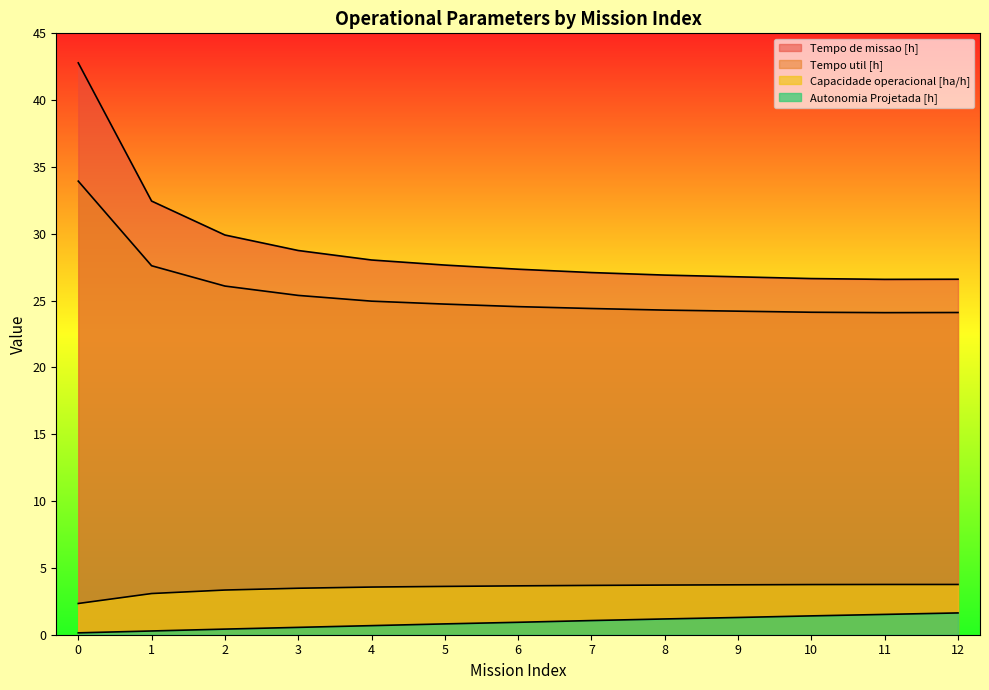

What are all the series names shown in the legend?

Capacidade operacional [ha/h], Tempo de missao [h], Tempo util [h], Autonomia Projetada [h]